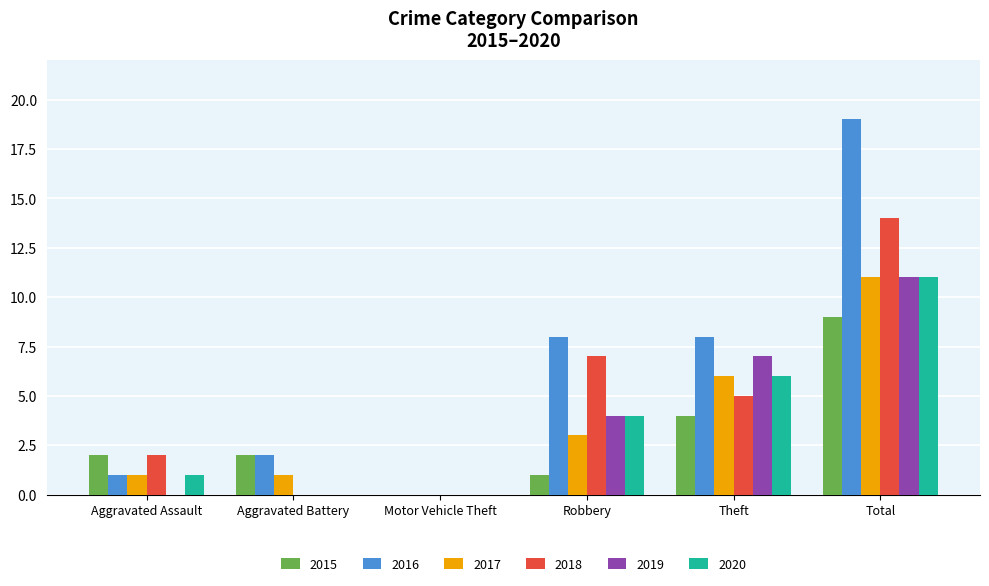

What is the spread (max minus min) of values at Theft?

4